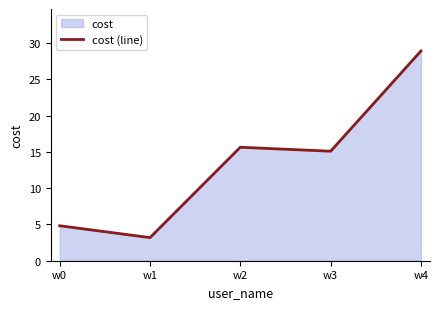

How many values exceed 15?

3